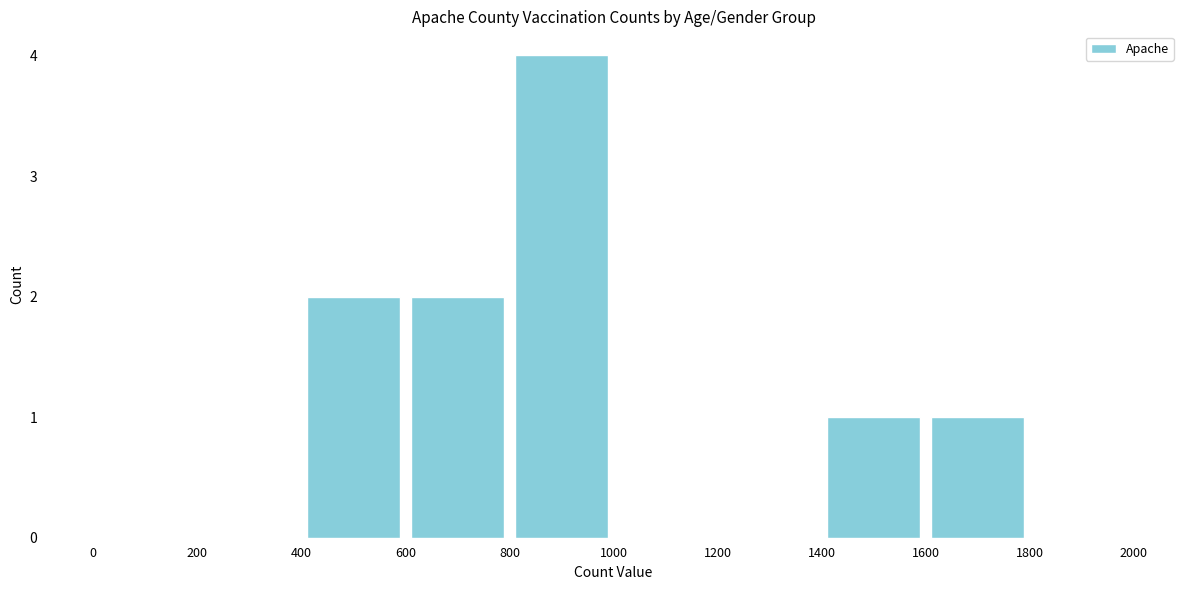

What is the height of the bar covering 1600 to 1800 on the x-axis? The values are not printed on the chart, so give them approximately, as read against the axis.

1